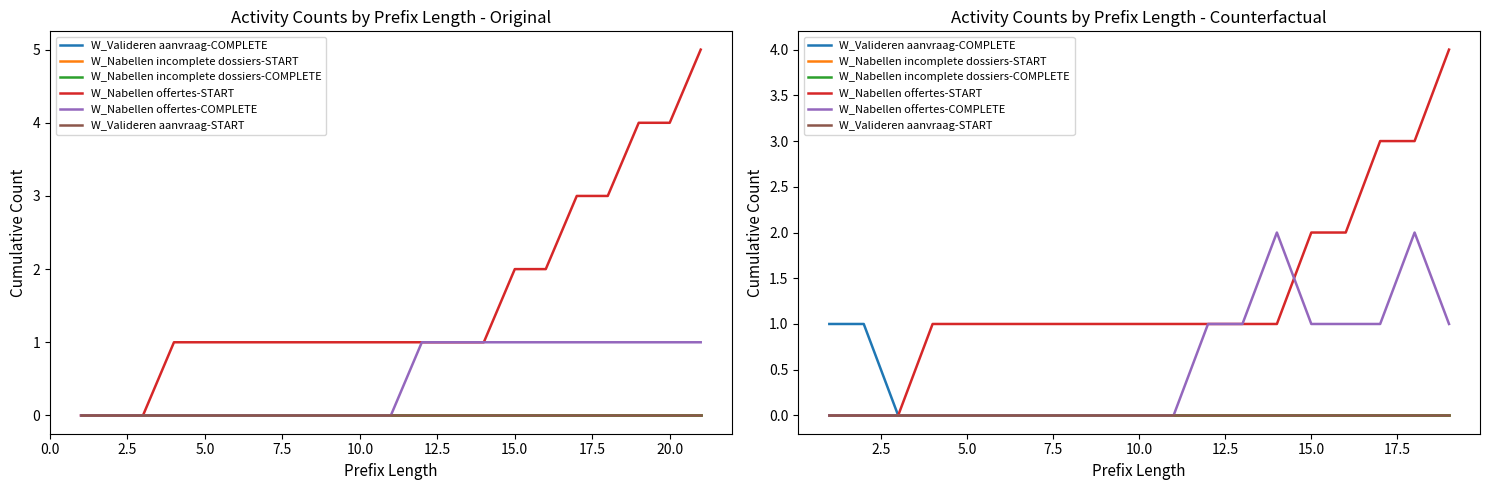

Reading left to right, what are all the values shown in this chart?

W_Valideren aanvraag-COMPLETE: 1	1	0	0	0	0	0	0	0	0	0	0	0	0	0	0	0	0	0
W_Nabellen incomplete dossiers-START: 0	0	0	0	0	0	0	0	0	0	0	0	0	0	0	0	0	0	0
W_Nabellen incomplete dossiers-COMPLETE: 0	0	0	0	0	0	0	0	0	0	0	0	0	0	0	0	0	0	0
W_Nabellen offertes-START: 0	0	0	1	1	1	1	1	1	1	1	1	1	1	2	2	3	3	4
W_Nabellen offertes-COMPLETE: 0	0	0	0	0	0	0	0	0	0	0	1	1	2	1	1	1	2	1
W_Valideren aanvraag-START: 0	0	0	0	0	0	0	0	0	0	0	0	0	0	0	0	0	0	0